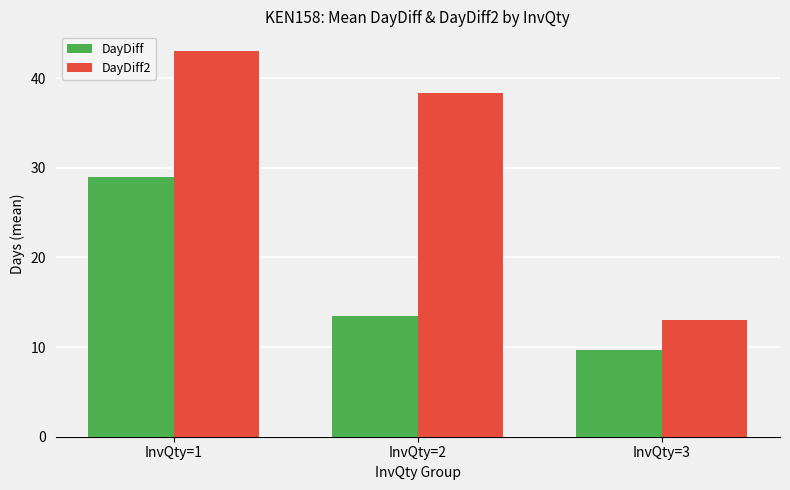

Rank the series at InvQty=1 from highest to lowest value.

DayDiff2, DayDiff